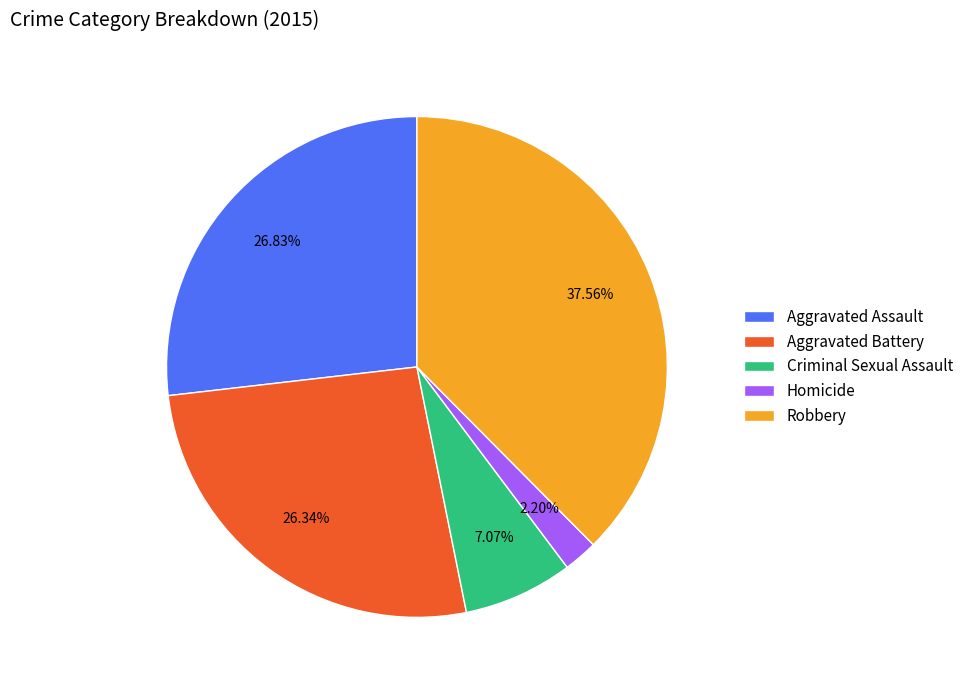

To the nearest percent, what is the combined percentage of Aggravated Battery and Homicide?

29%